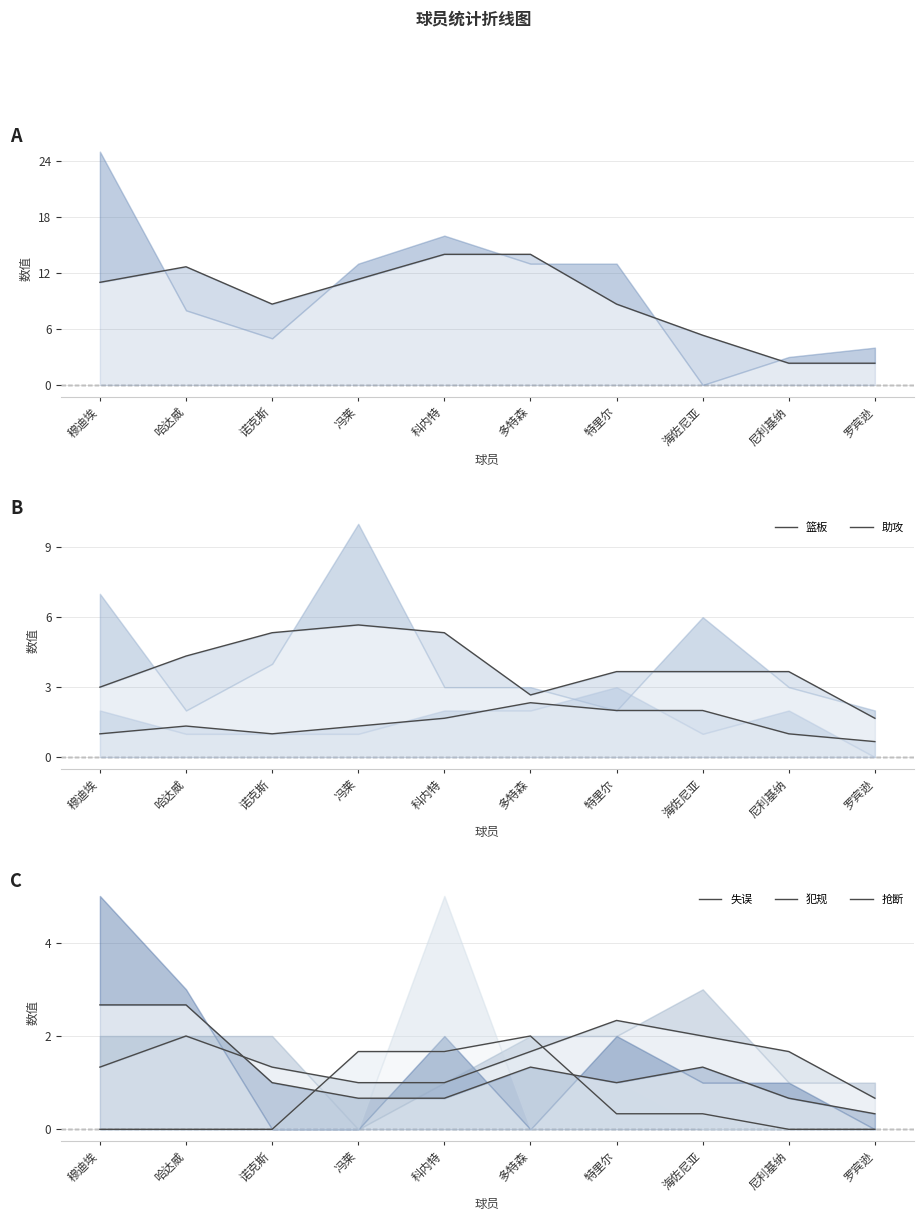

What is the spread (max minus min) of values at 海佐尼亚?

5.0